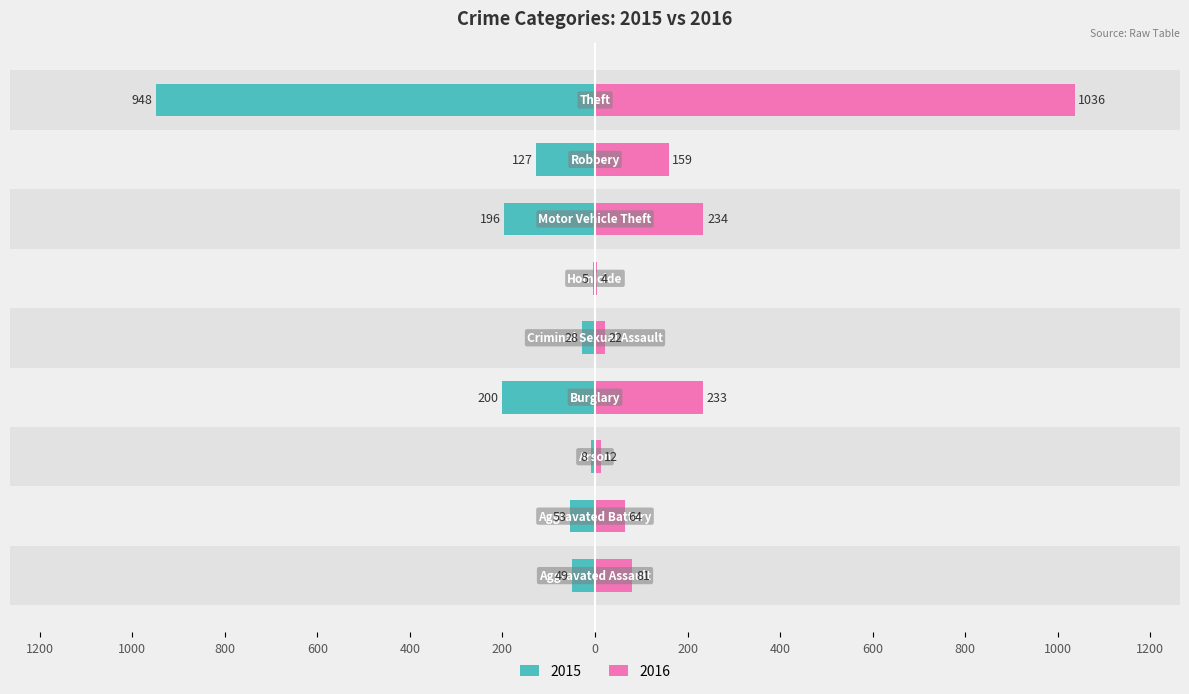

At which label does 2016 first exceed 81?

Burglary